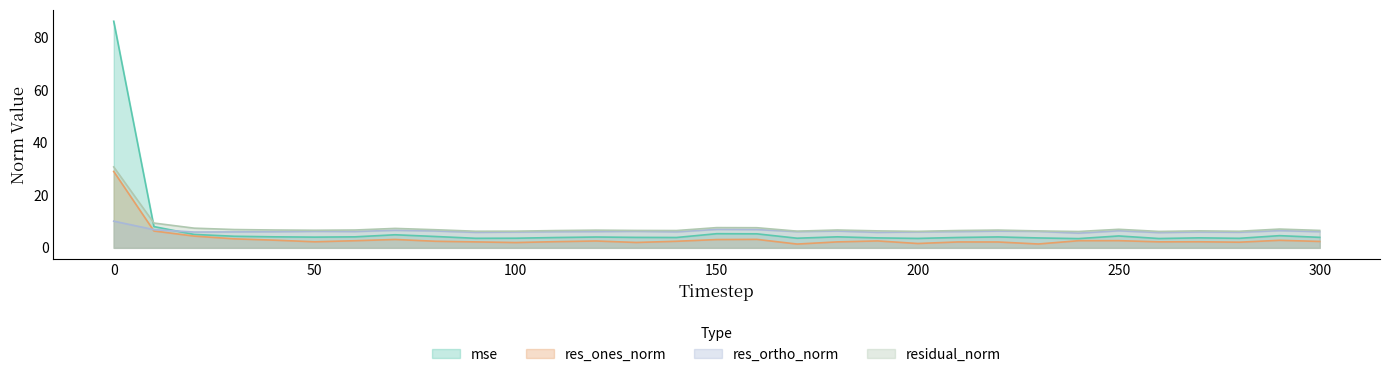

Reading right to left, what are all the values shown in this chart?

mse: 4.0	4.6	3.6	3.8	3.5	4.5	3.5	3.8	4.2	3.9	3.6	3.8	4.2	3.7	5.3	5.4	3.9	4.0	4.1	3.9	3.7	3.6	4.3	5.0	4.2	4.1	4.2	4.4	5.1	8.1	86.3
res_ones_norm: 2.4	2.9	2.1	2.3	2.3	2.7	2.7	1.5	2.2	2.2	1.7	2.6	2.3	1.4	3.2	3.1	2.5	2.0	2.6	2.4	2.0	2.3	2.5	3.2	2.7	2.3	2.9	3.4	4.5	6.4	29.1
res_ortho_norm: 6.2	6.5	5.9	6.0	5.8	6.5	5.6	6.3	6.4	6.2	6.1	5.9	6.4	6.2	6.9	7.0	6.1	6.3	6.2	6.1	6.0	5.9	6.4	6.7	6.2	6.3	6.1	6.1	6.0	6.9	10.2
residual_norm: 6.6	7.1	6.3	6.5	6.2	7.1	6.2	6.4	6.8	6.6	6.3	6.5	6.8	6.3	7.7	7.7	6.6	6.6	6.7	6.6	6.3	6.3	6.9	7.4	6.8	6.7	6.8	7.0	7.5	9.4	30.8